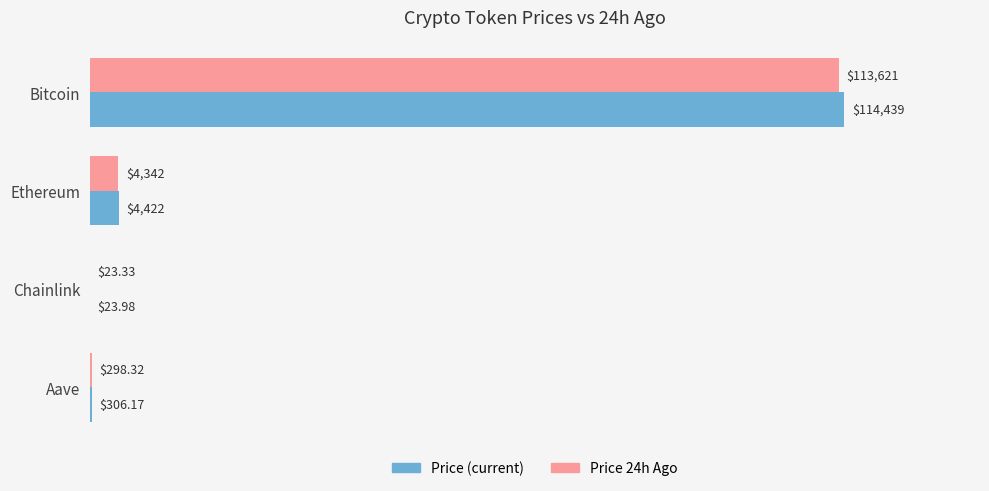

At which category is the sum across all series the highest?

Bitcoin